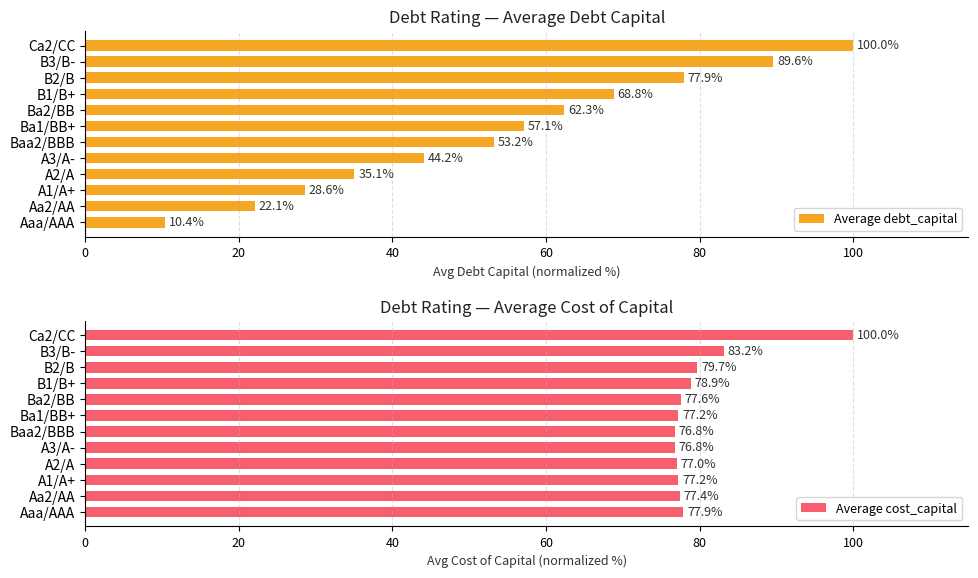

What is the value of the Average debt_capital bar at the 2nd from the left?

22.1